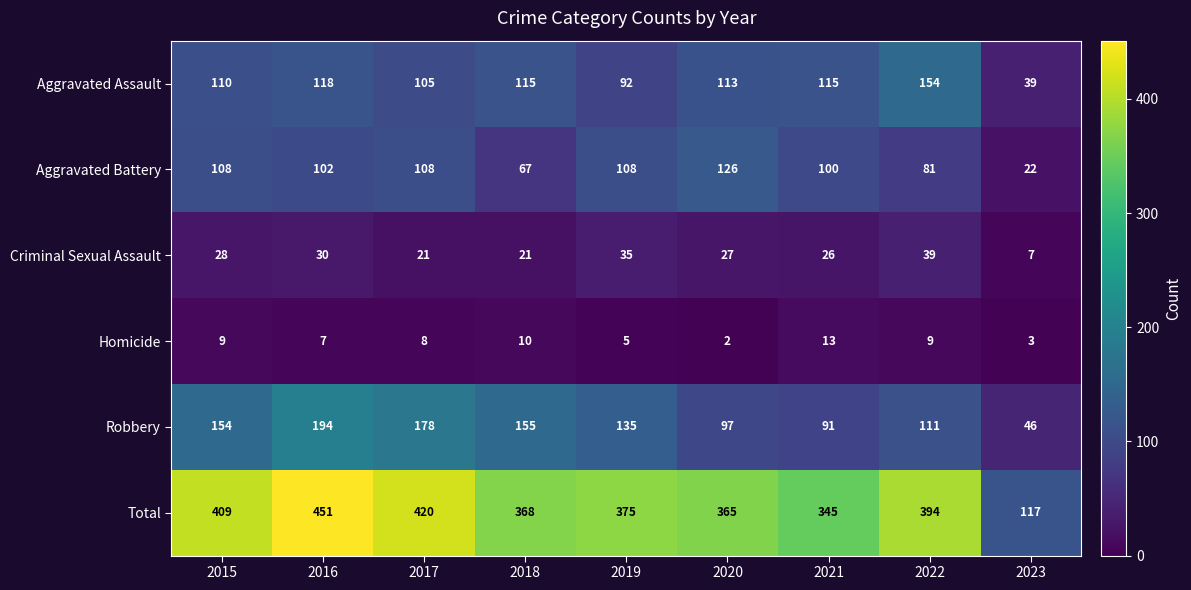

List the labels in order of Robbery value, smallest first.

2023, 2021, 2020, 2022, 2019, 2015, 2018, 2017, 2016